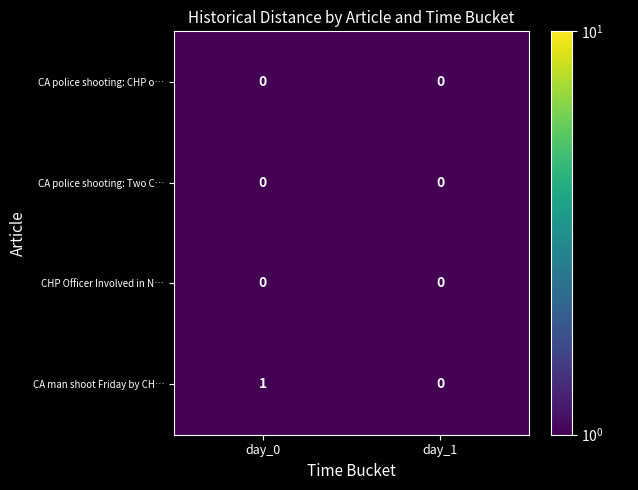

Which series changed the most between day_0 and day_1?

CA man shoot Friday by CH…